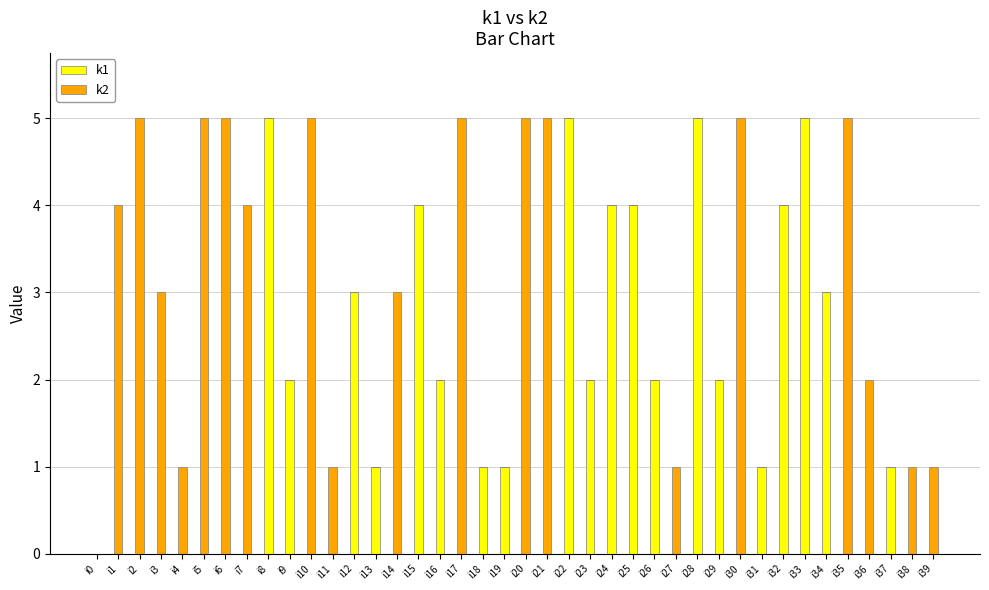

The value of k1 at i15 is 4. True or false?

True